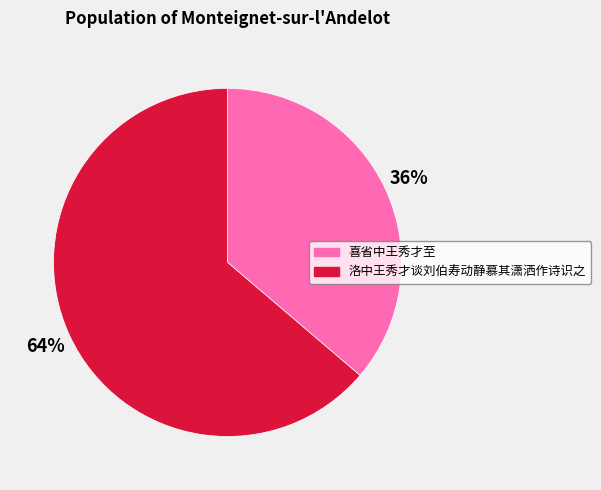

To the nearest percent, what is the difference between the 洛中王秀才谈刘伯寿动静慕其潇洒作诗识之 and 喜省中王秀才至 slice percentages?

28%